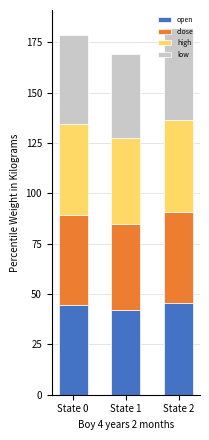

What are all the series names shown in the legend?

open, close, high, low